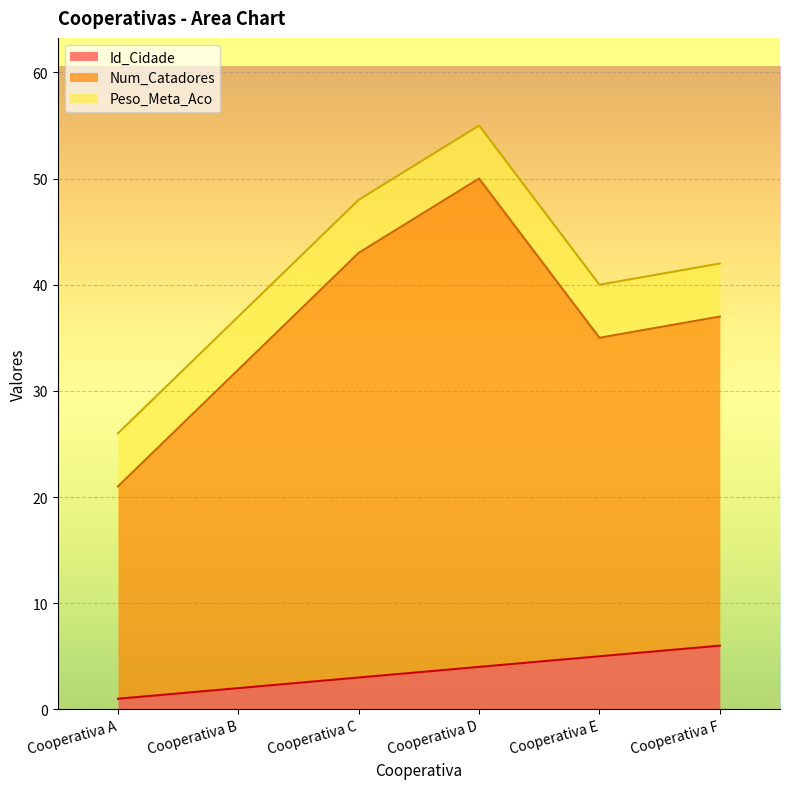

Does the chart display data point markers on the line(s)?

No